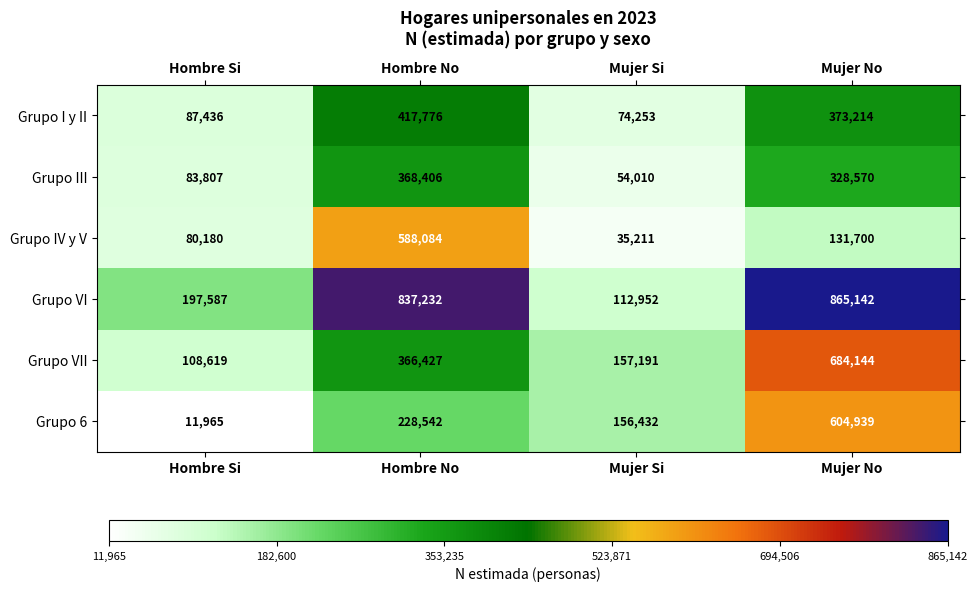

At which category is the sum across all series the highest?

Mujer No